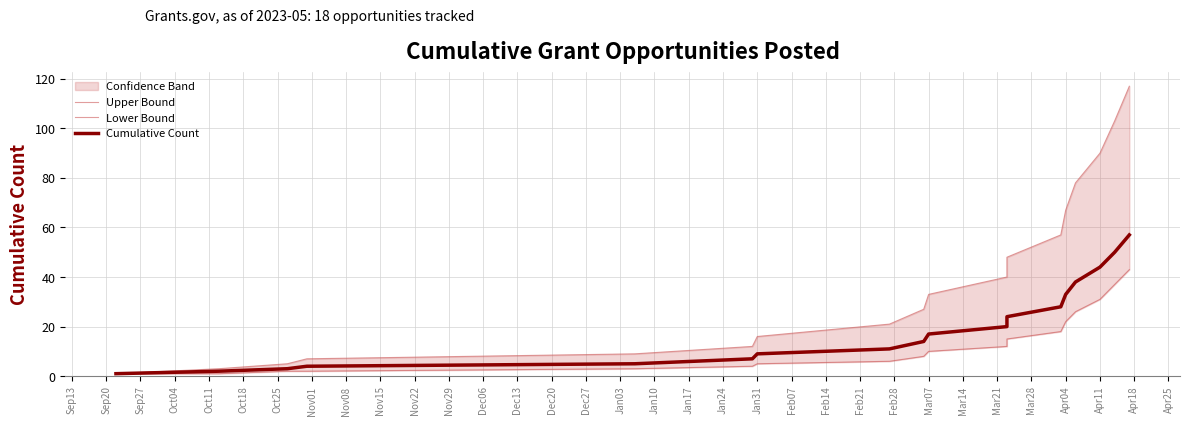

What position from the left is Apr04?

14